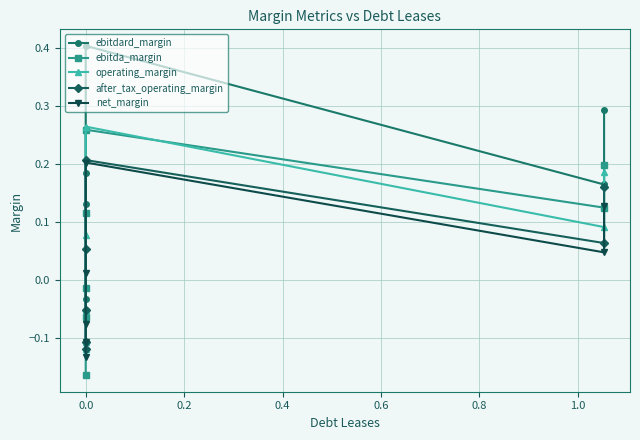

What are all the series names shown in the legend?

ebitdard_margin, ebitda_margin, operating_margin, after_tax_operating_margin, net_margin